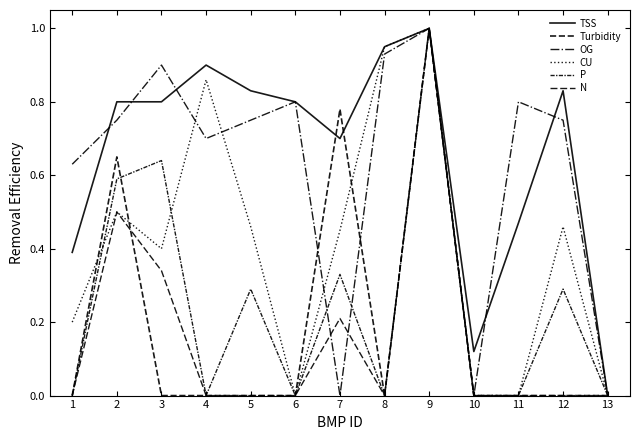

How many intersections are there between CU and Turbidity?

3